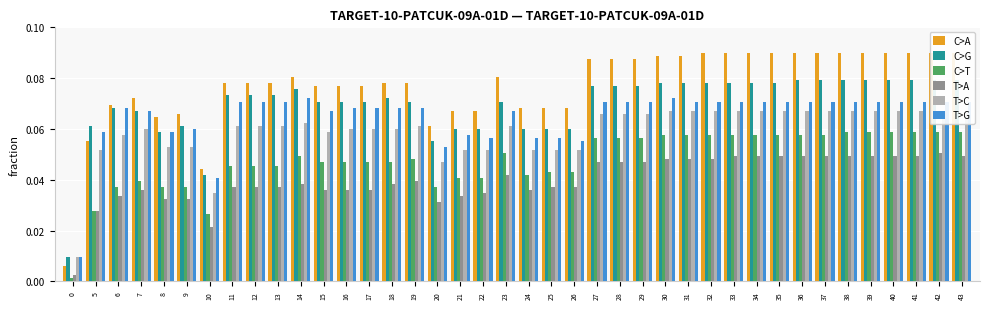

How many groups of bars are there?

40